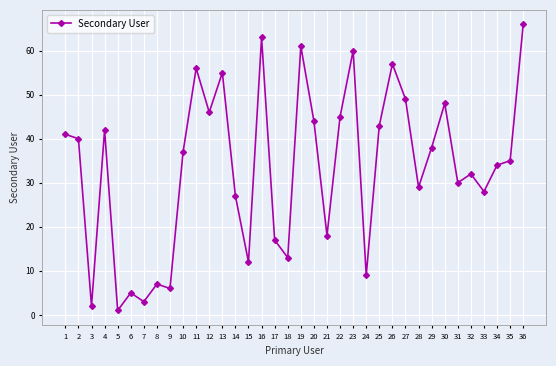

What is the value of the 31st point from the left?

30